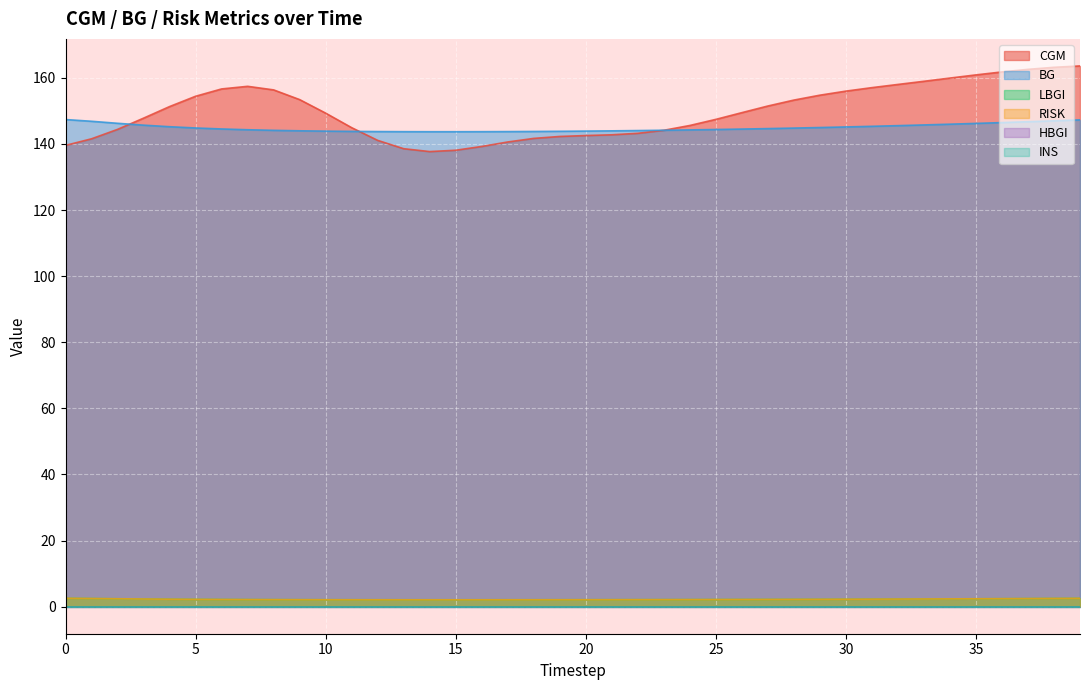

At which label does CGM first exceed 149?

4